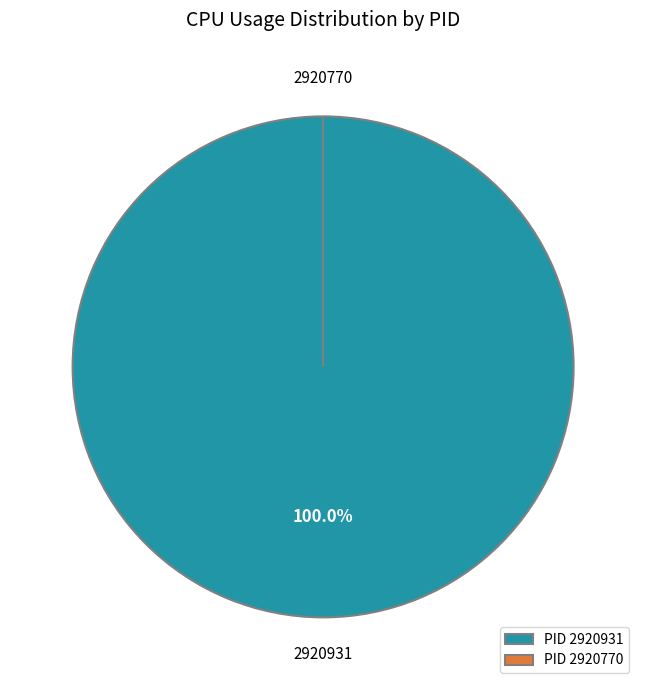

Is it true that 2920931 is 94% of the pie?

False